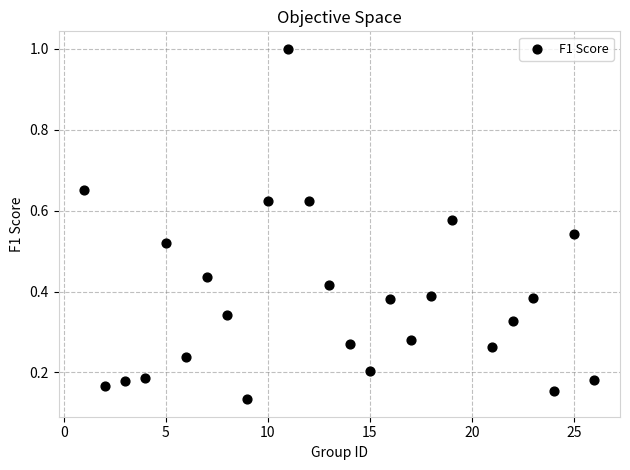

What is the range of X values (max minus min)?

25.0